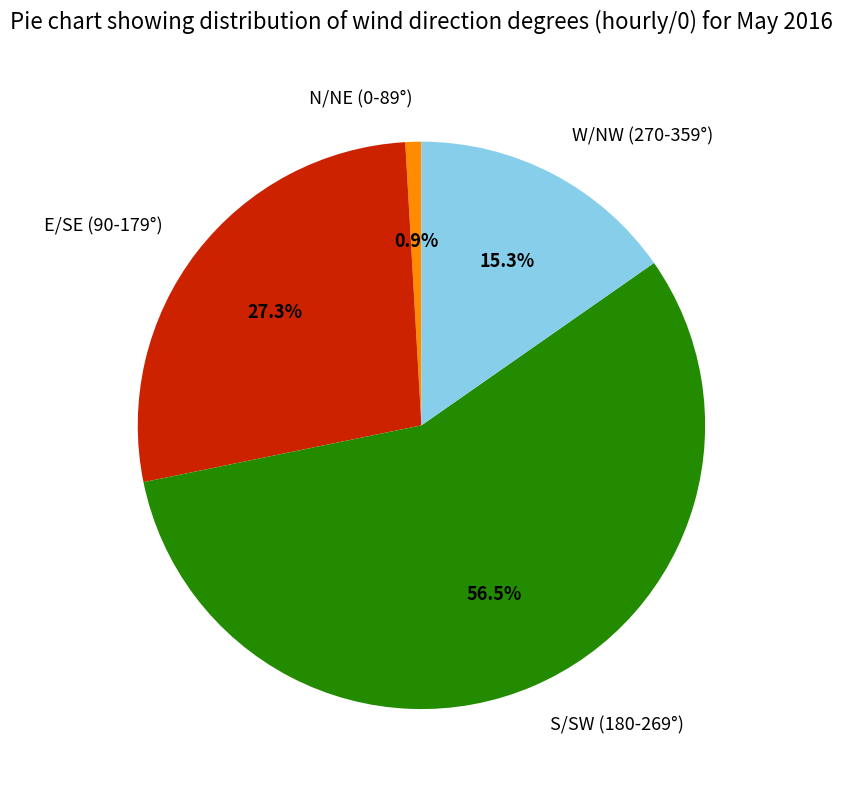

What is the ratio of the value at S/SW (180-269°) to the value at W/NW (270-359°)?

3.7